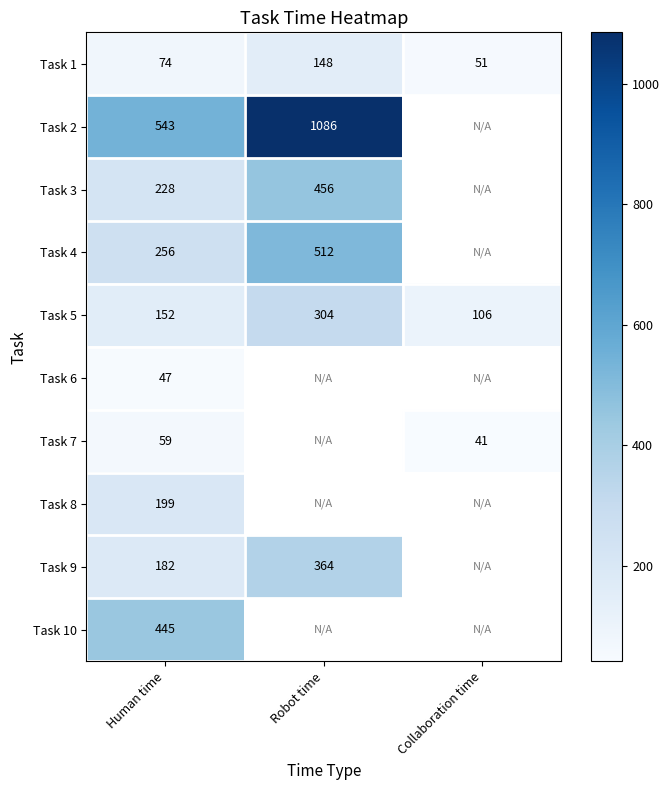

How many data points in Task 5 are less than 152?

1